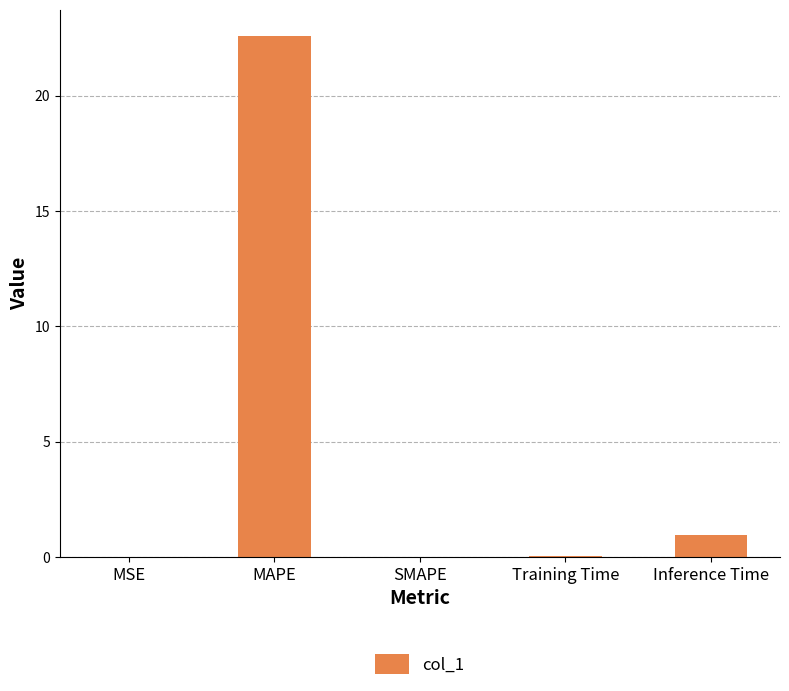

At which category does the chart reach its peak across all series?

MAPE